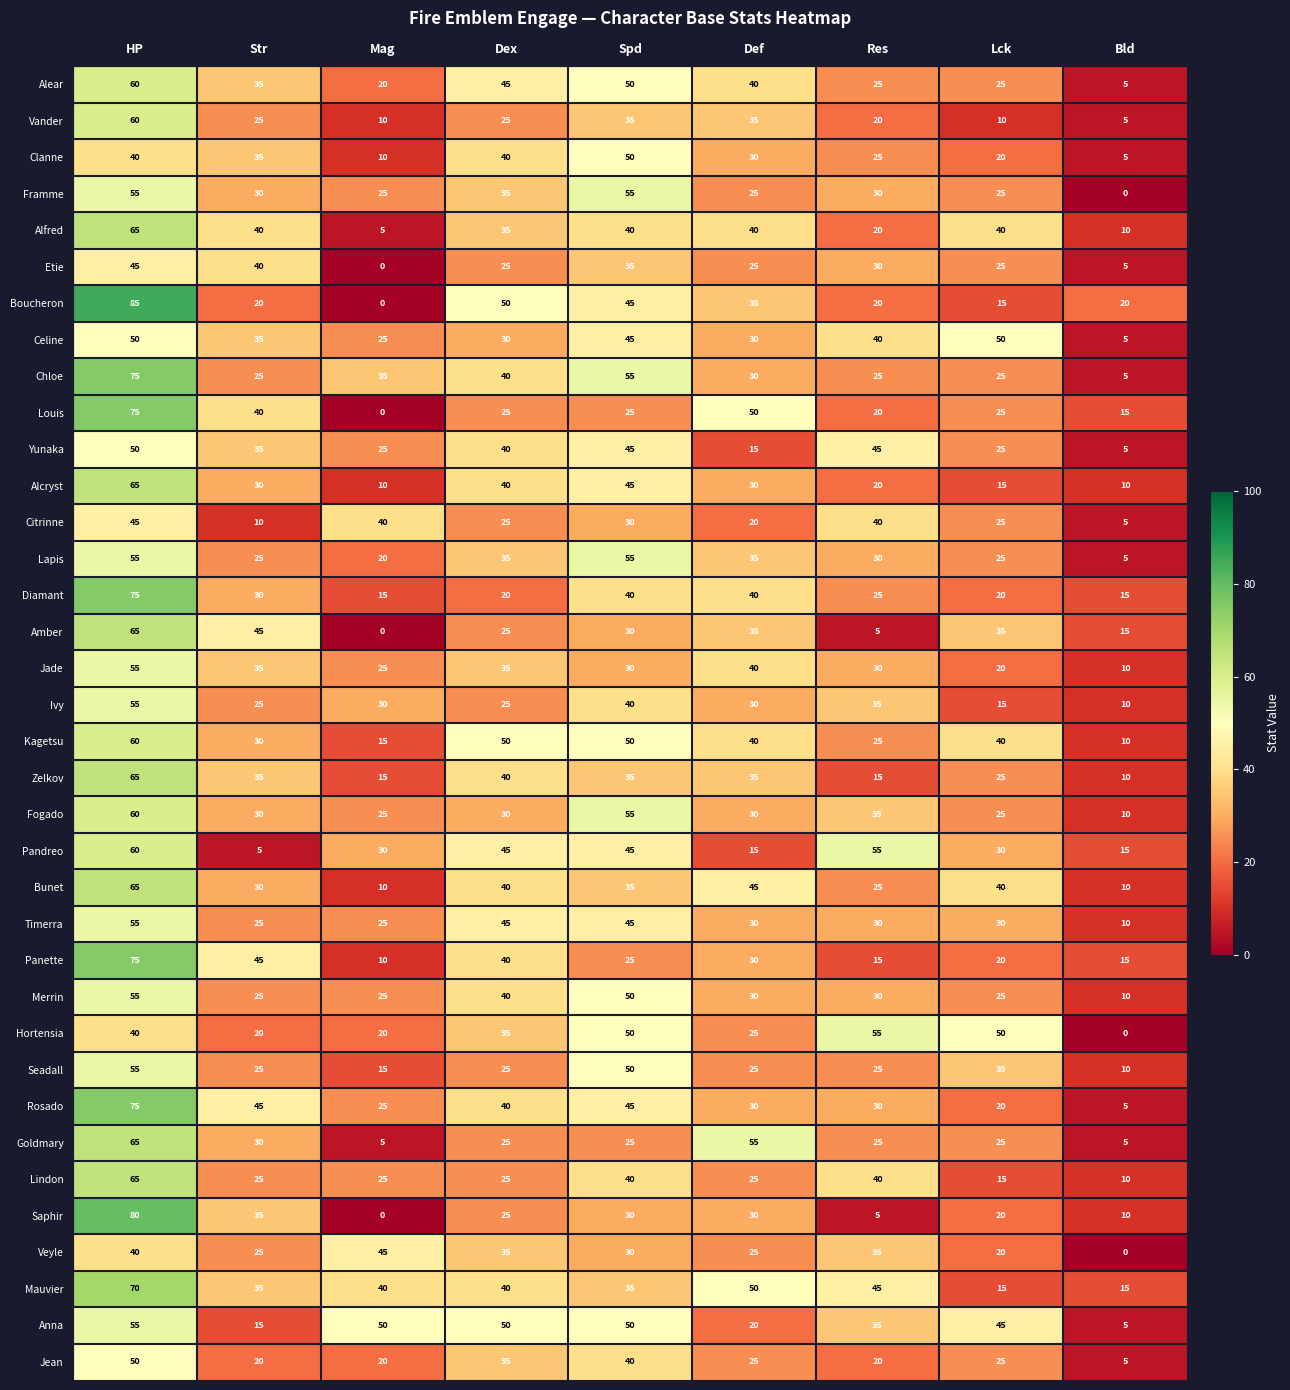

At which label does Rosado first exceed 30?

HP